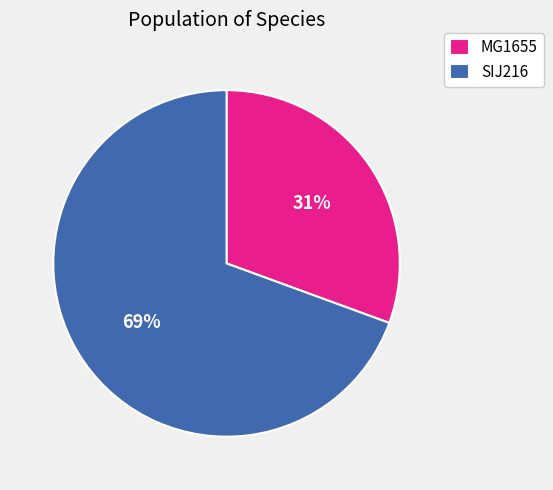

How many slices are in this pie chart?

2